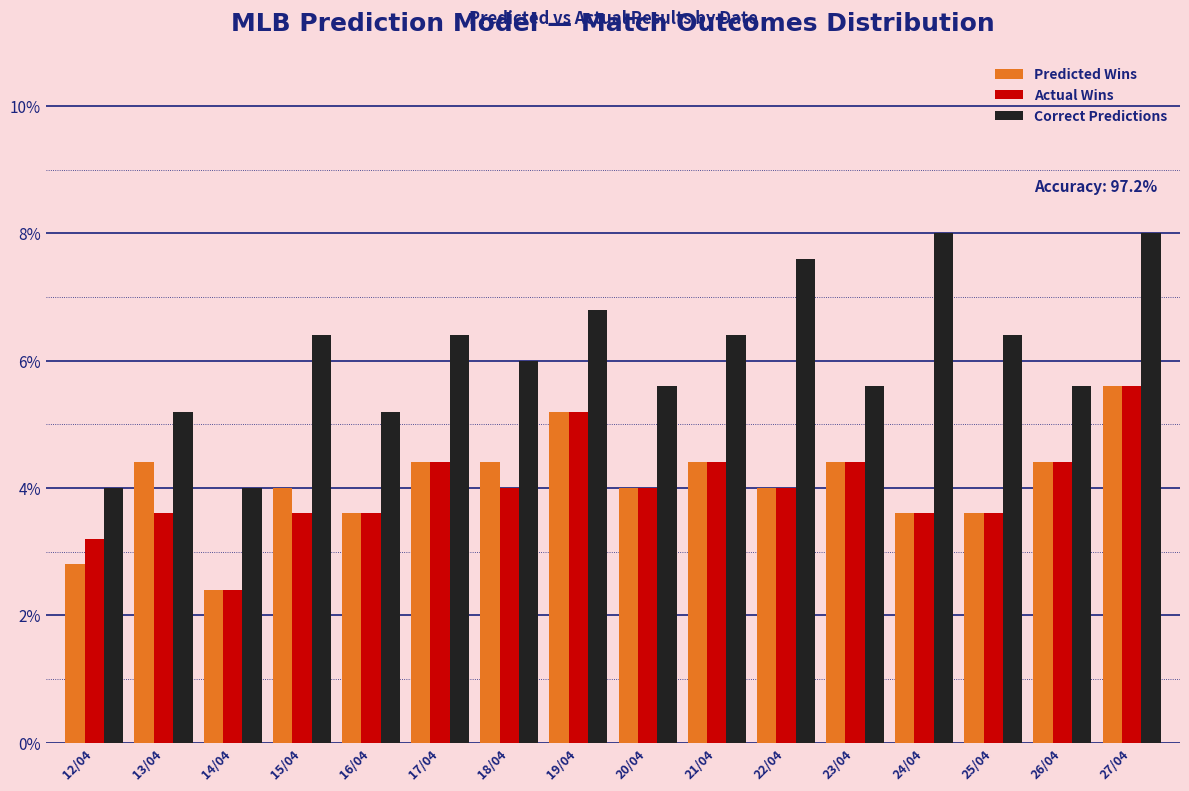

What are all the series names shown in the legend?

Predicted Wins, Actual Wins, Correct Predictions